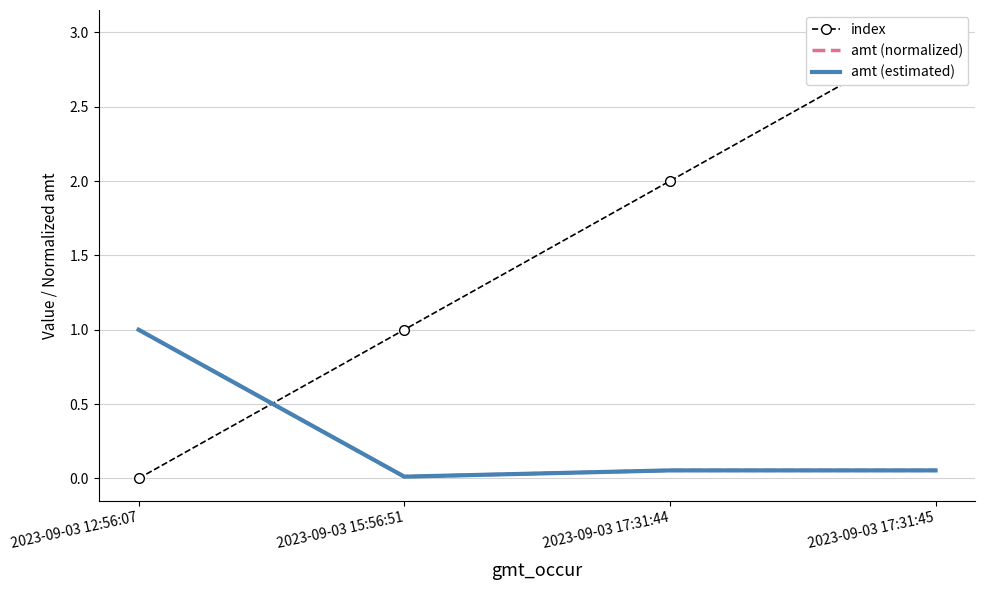

Does the chart have visible grid lines?

Yes